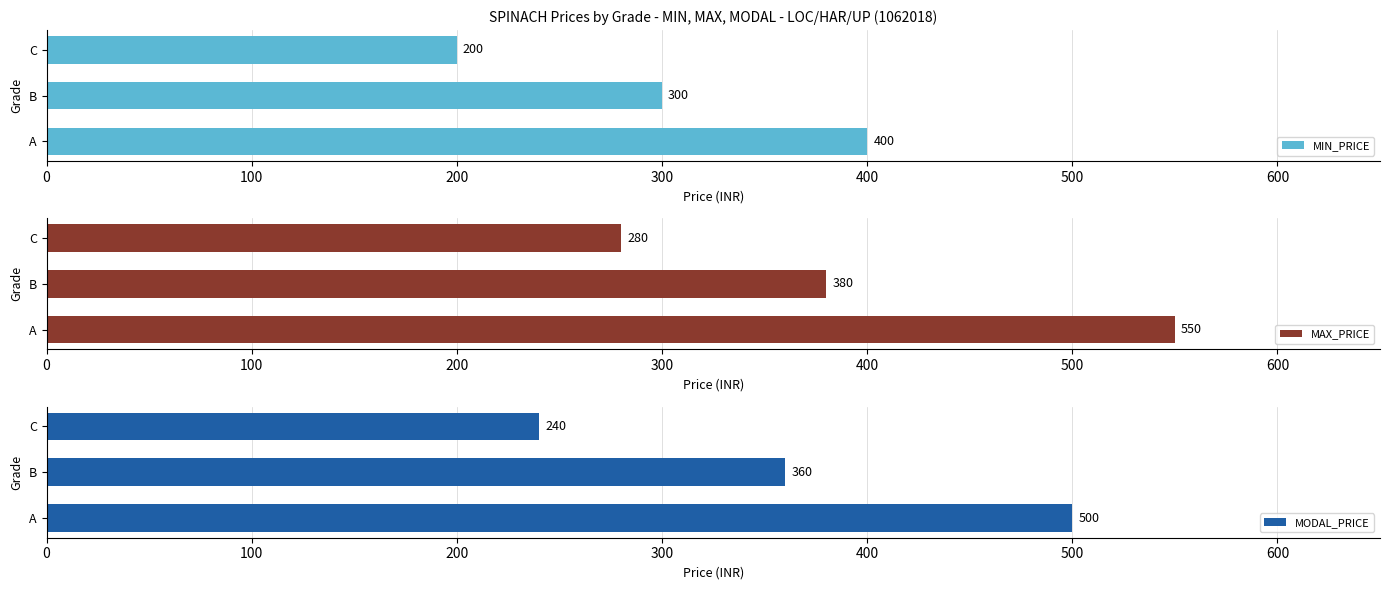

Reading right to left, transcribe all the data shown in this chart.

MIN_PRICE: 200	300	400
MAX_PRICE: 280	380	550
MODAL_PRICE: 240	360	500